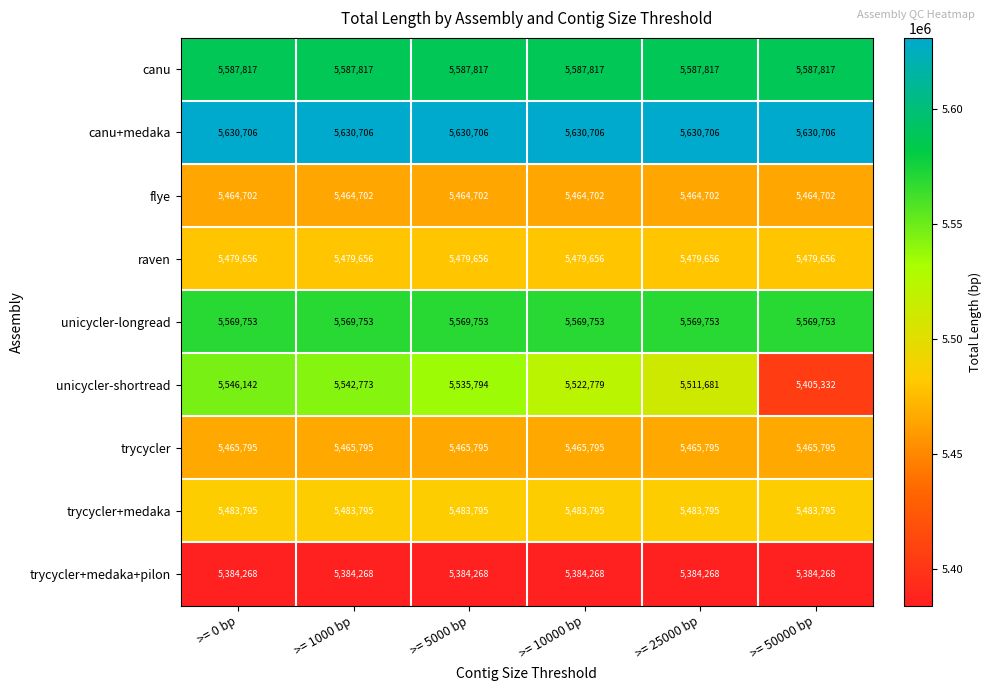

What is the difference between the highest and lowest values at >= 10000 bp?

246438